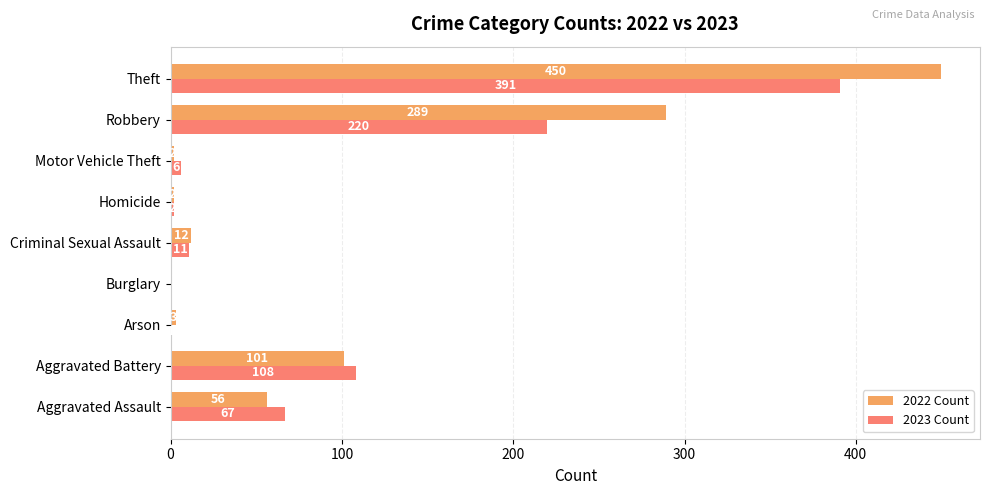

What is the maximum value shown in the chart?

450